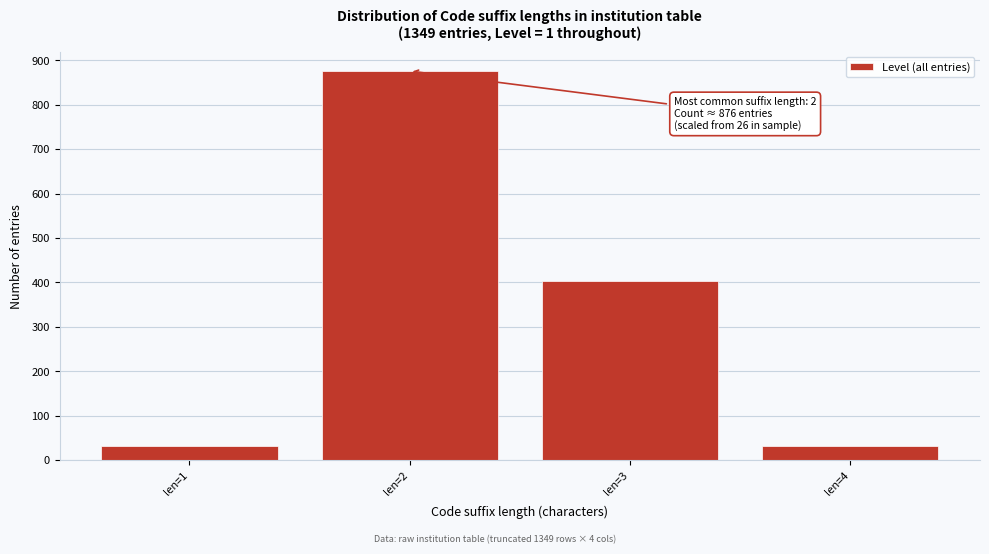

Reading left to right, transcribe all the data shown in this chart.

len=1=33	len=2=876	len=3=404	len=4=33